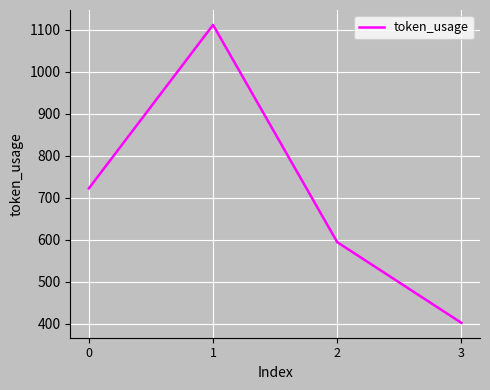

How many values are between 594 and 1111?

3